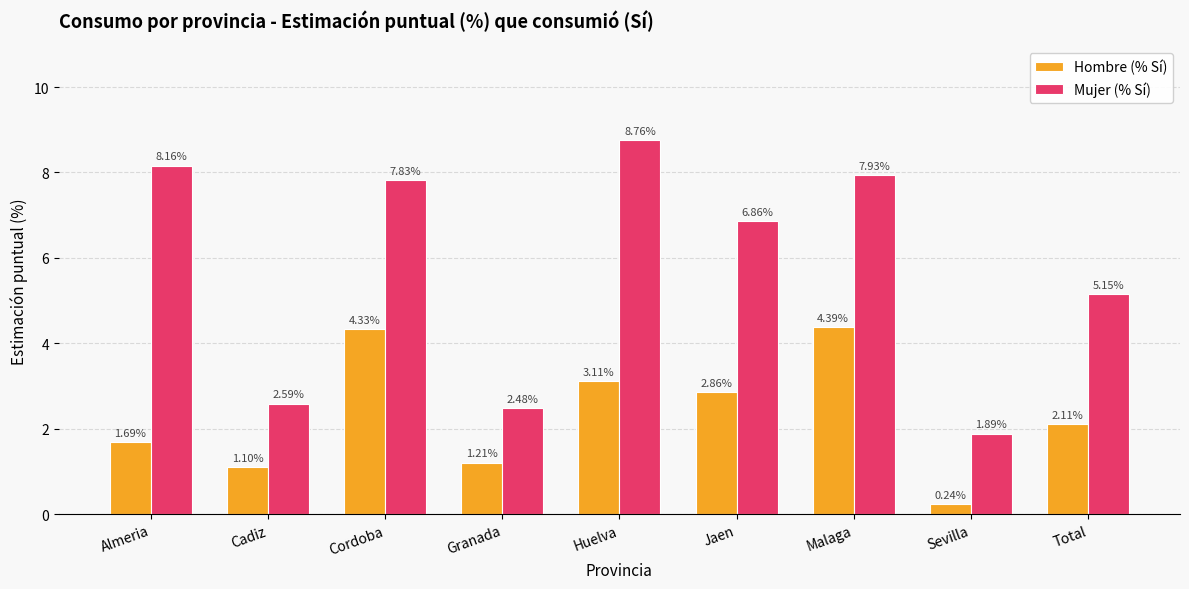

What is the sum of the Hombre (% Sí) values at Jaen and Huelva?

6.0